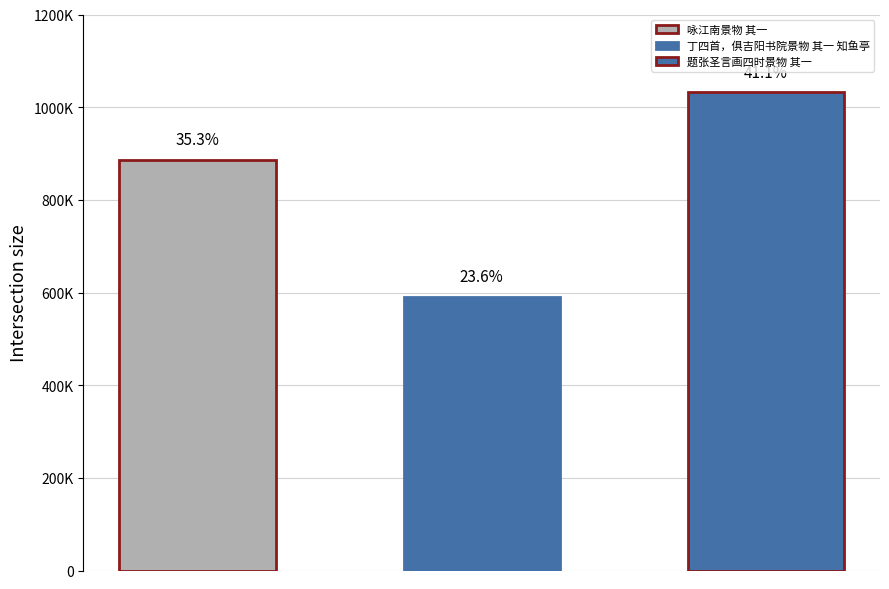

The chart shows a value of 233455 at 咏江南景物 其一. True or false?

False